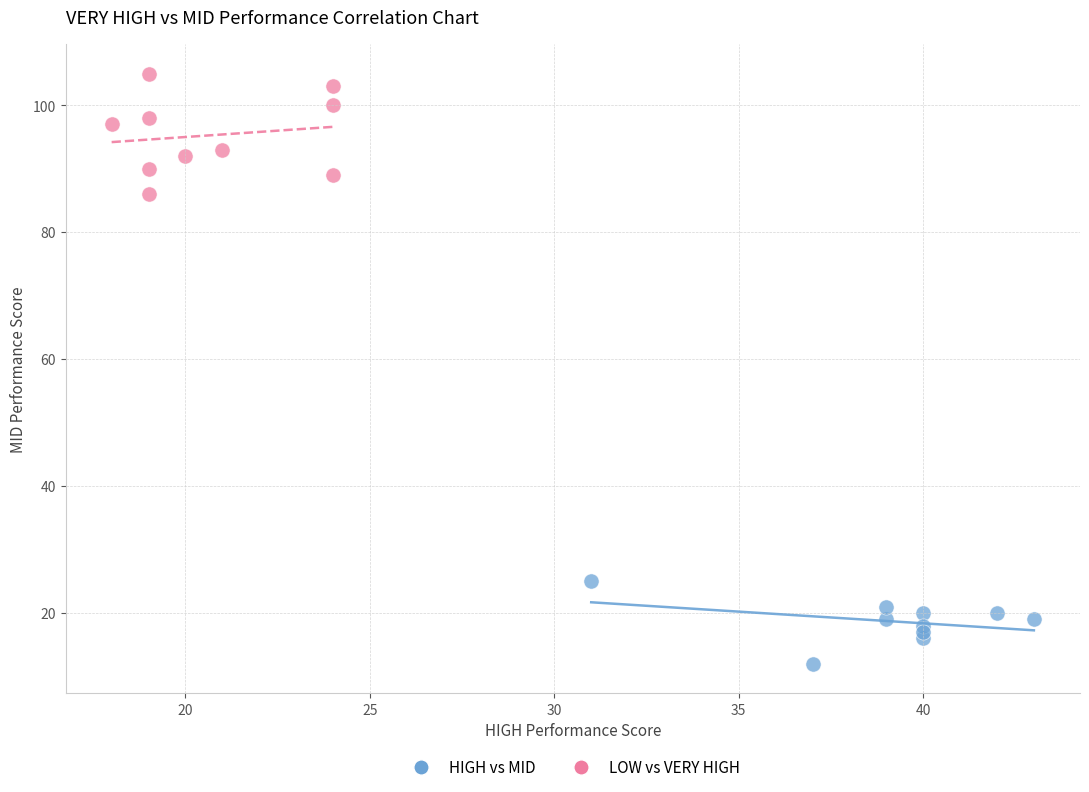

Which series has the largest Y range (max minus min)?

LOW vs VERY HIGH